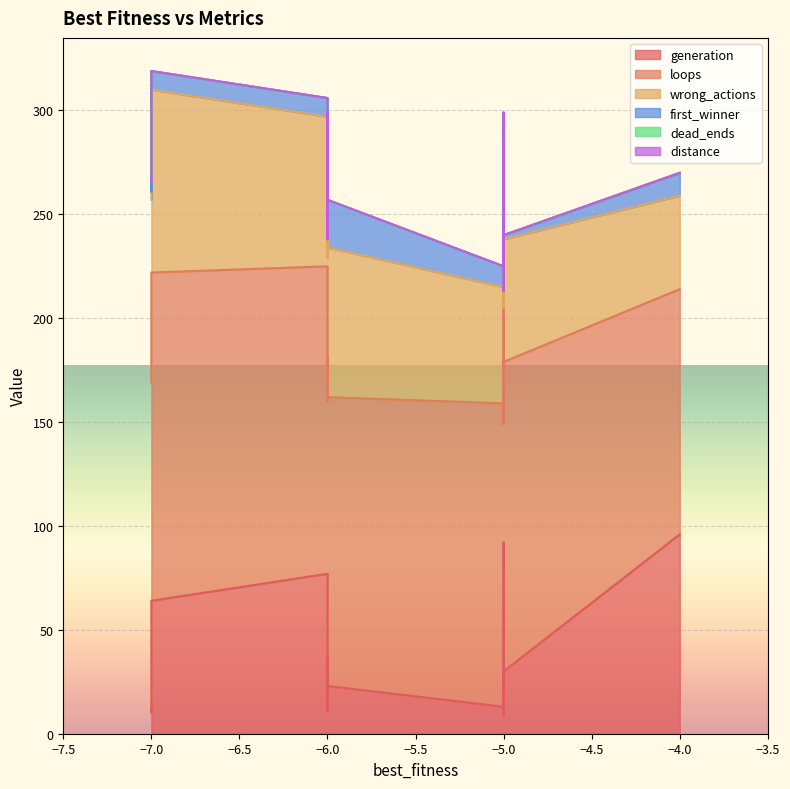

Where is the first local maximum for first_winner?

-5